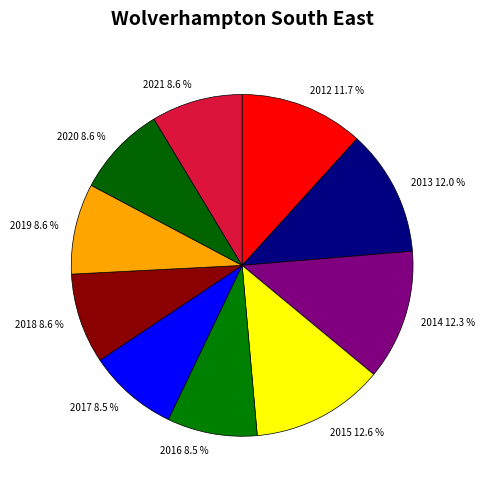

Is it true that 2018 is 9% of the pie?

True